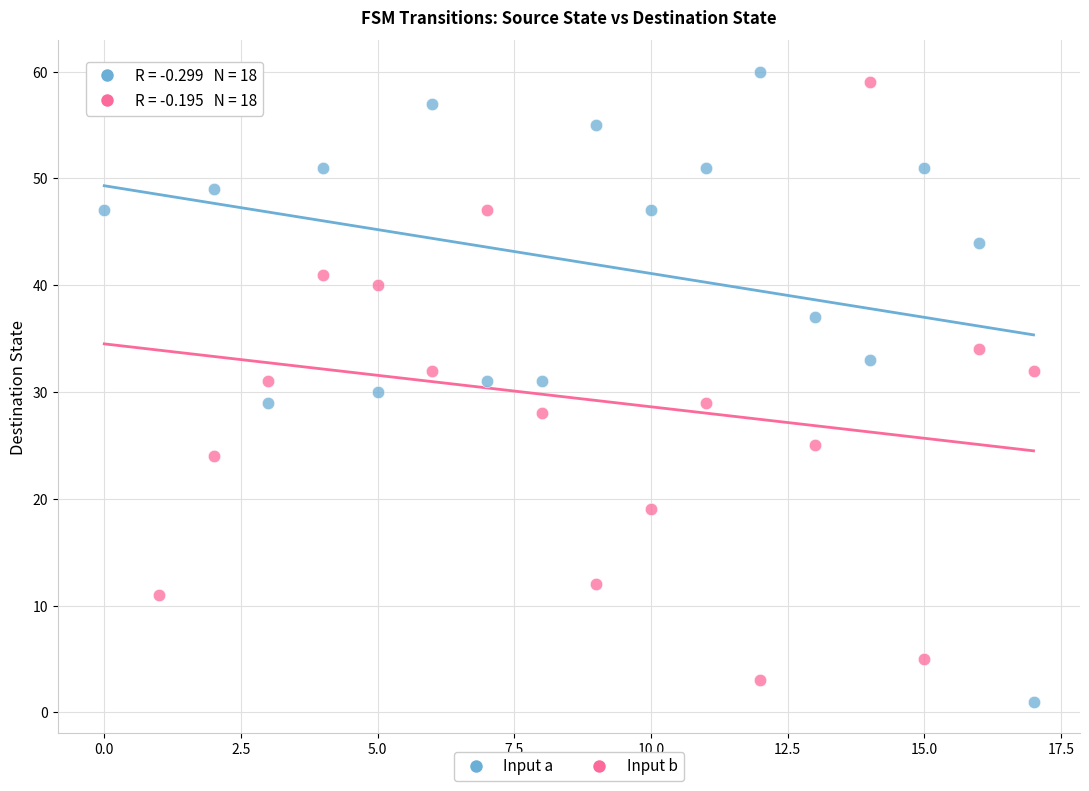

What are all the series names shown in the legend?

Input a, Input b